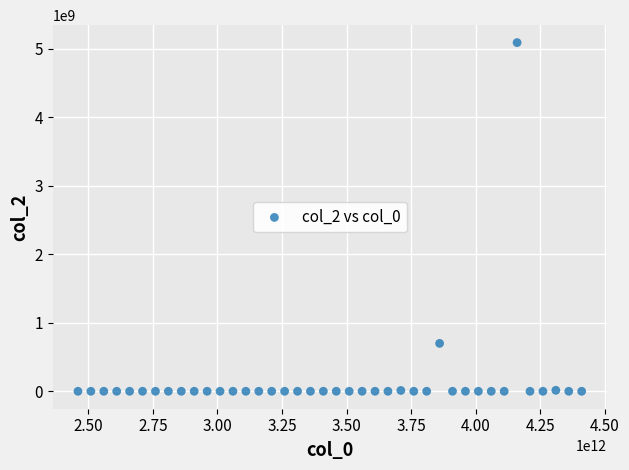

What Y value in the scatter plot is closest to 2545465093?

699363304.1